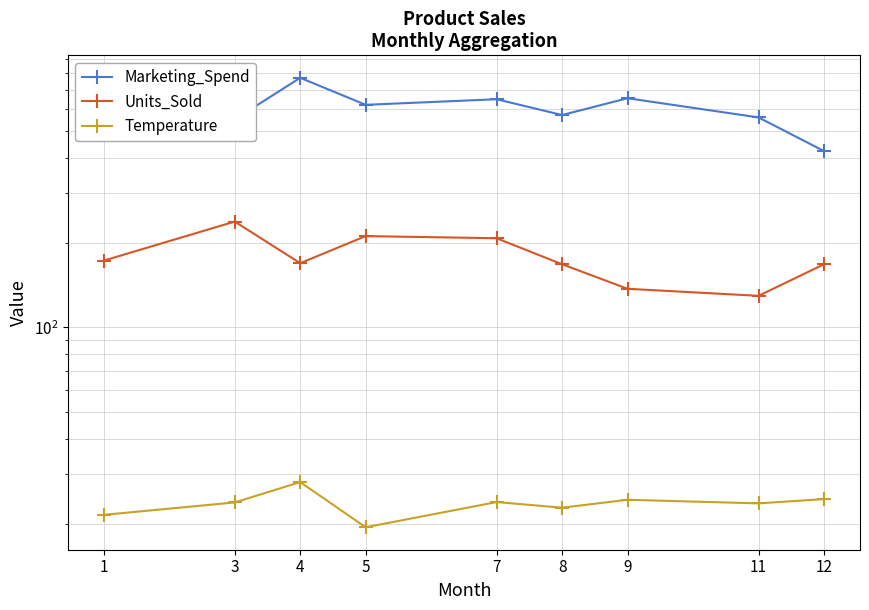

What is the spread (max minus min) of values at 4?

743.9